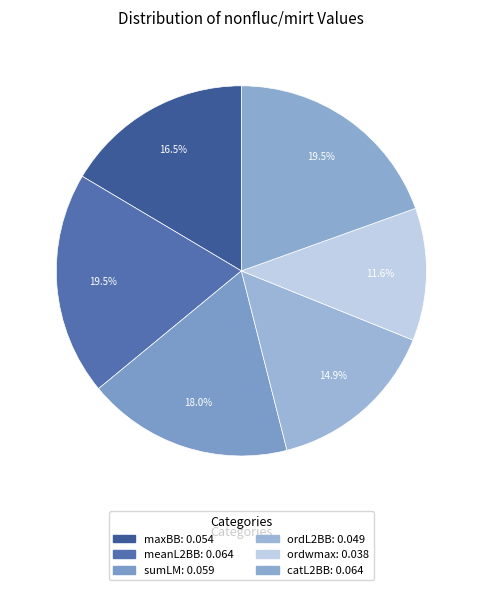

How many segments does this pie chart have?

6